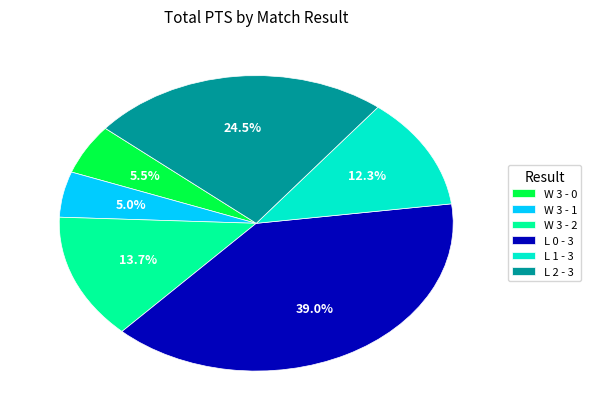

Count the number of slices in the pie.

6